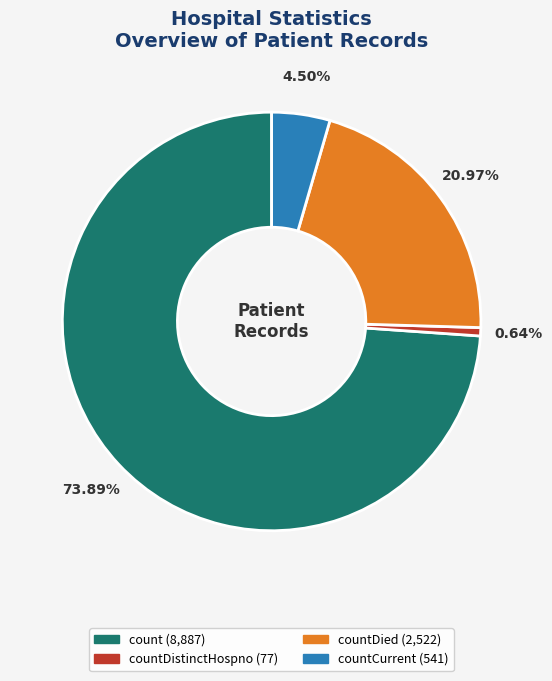

Is there any slice that represents more than half of the pie?

Yes